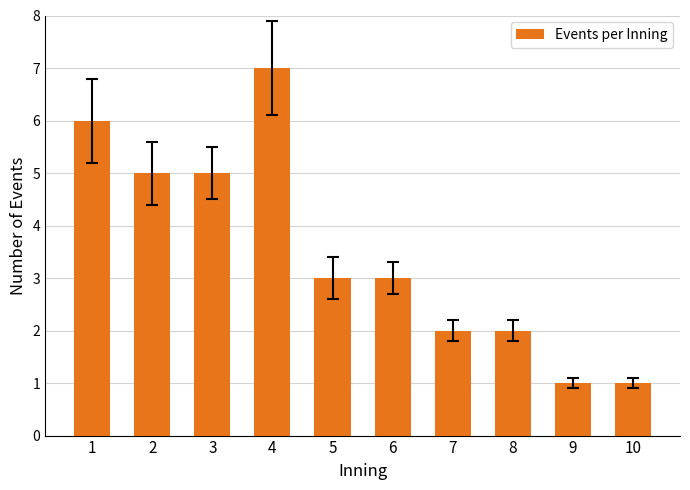

What is the difference between the second highest and second lowest values?

5